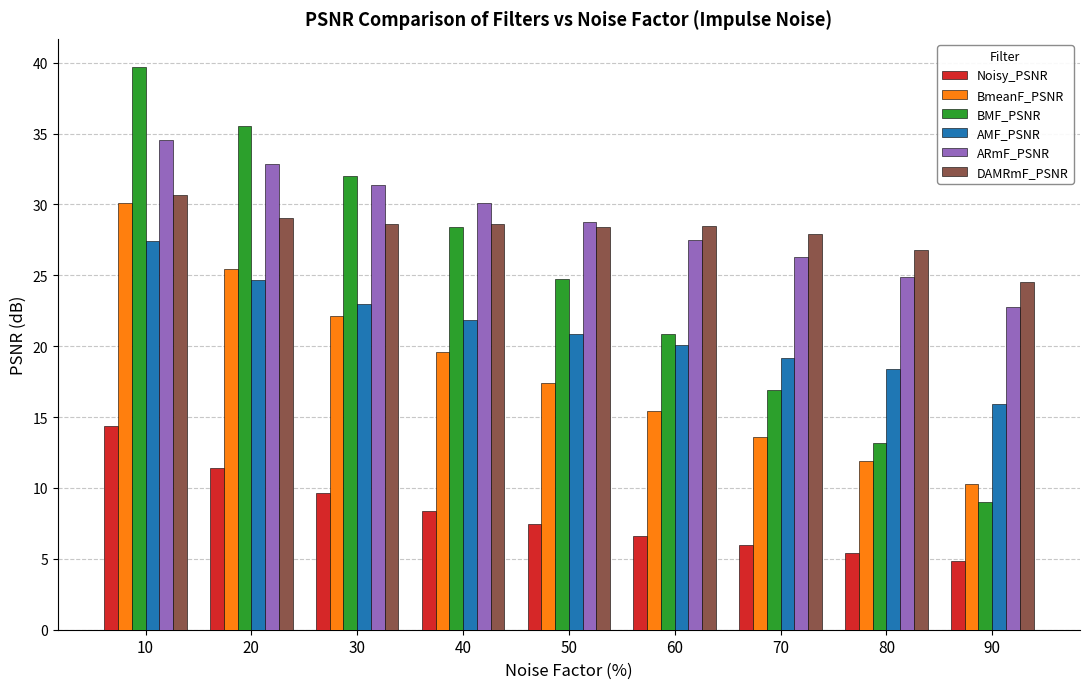

Rank the categories by BmeanF_PSNR value from highest to lowest.

10, 20, 30, 40, 50, 60, 70, 80, 90